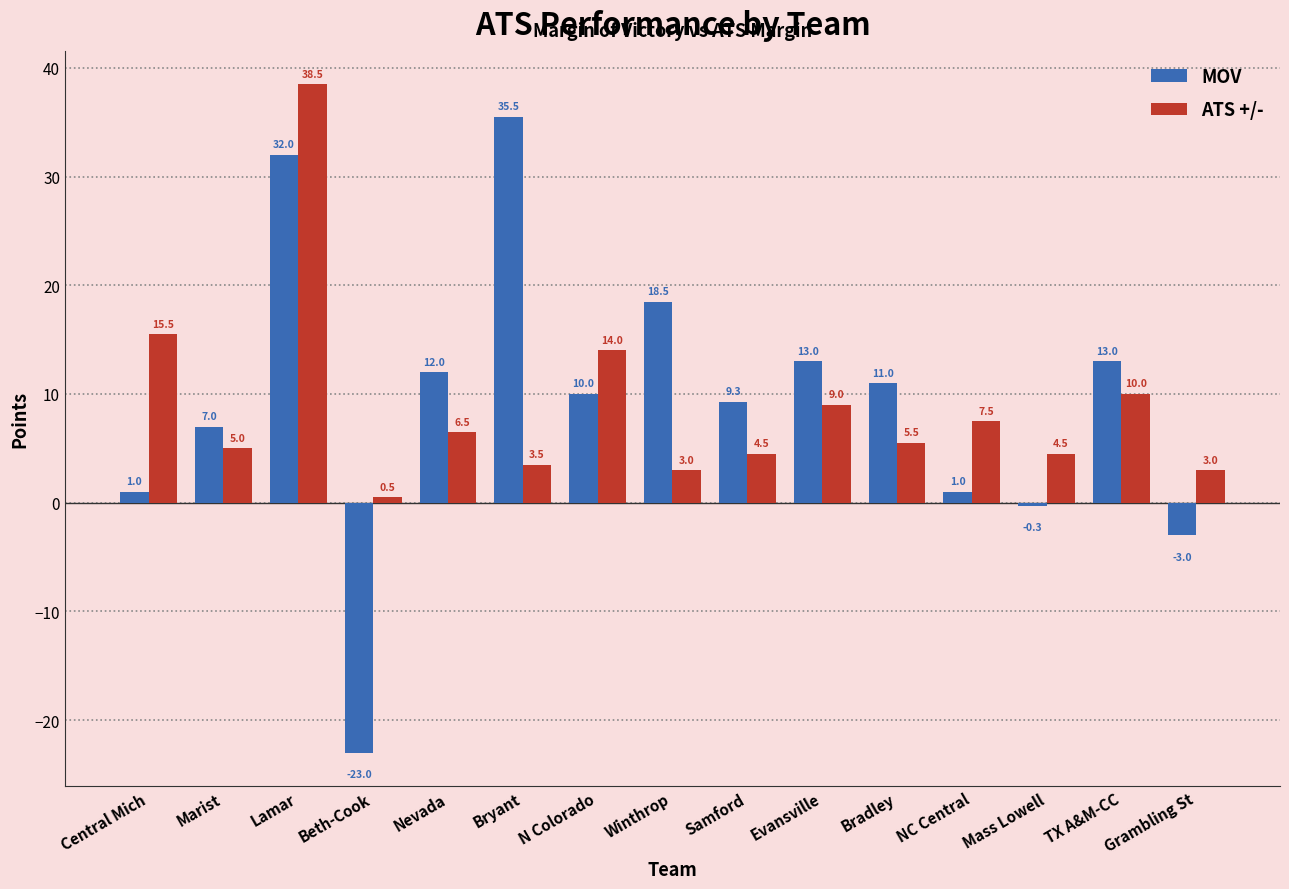

At which label does MOV reach its peak?

Bryant